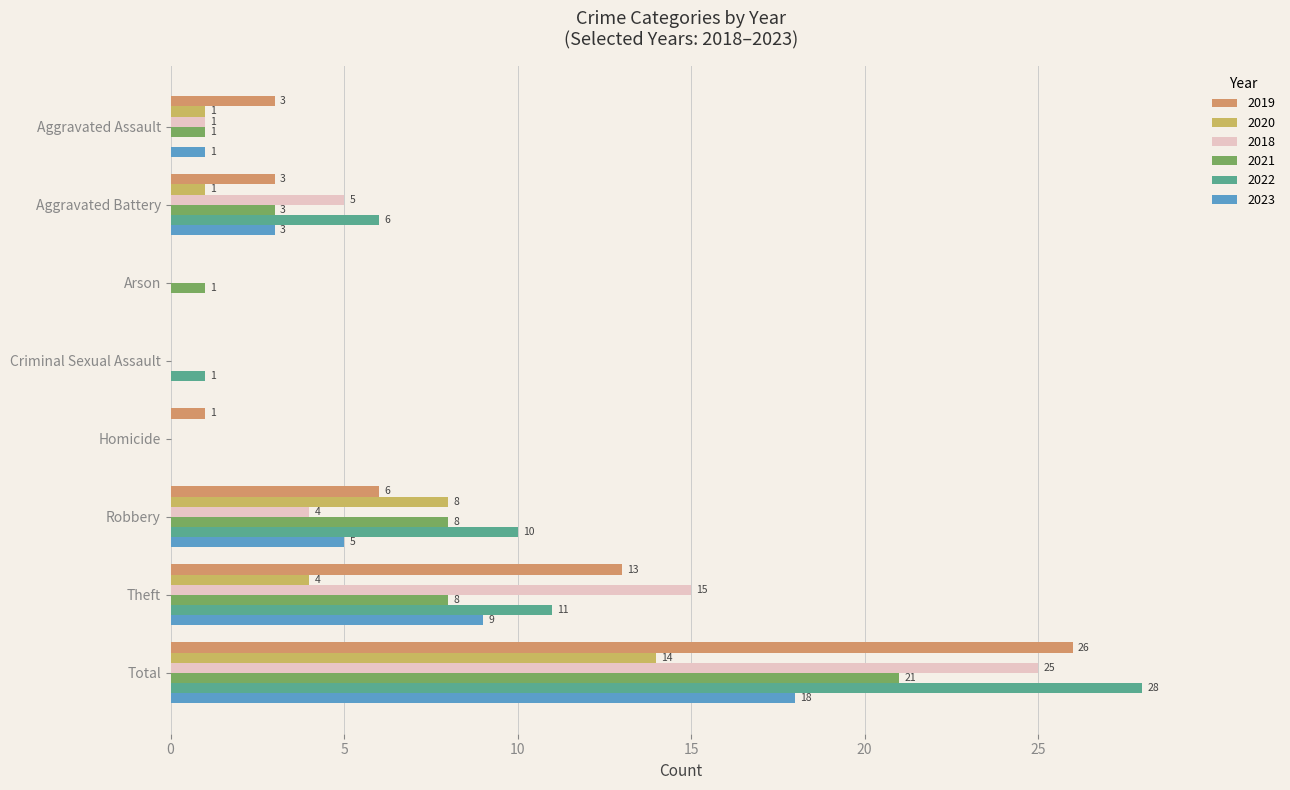

Is the value of 2023 at Theft greater than the value of 2020 at Aggravated Assault?

Yes